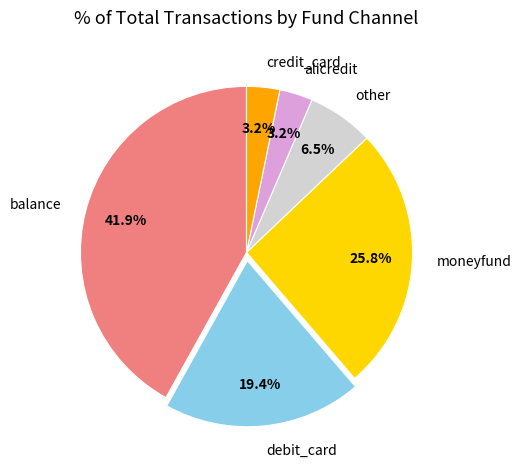

Between moneyfund and balance, which is larger?

balance